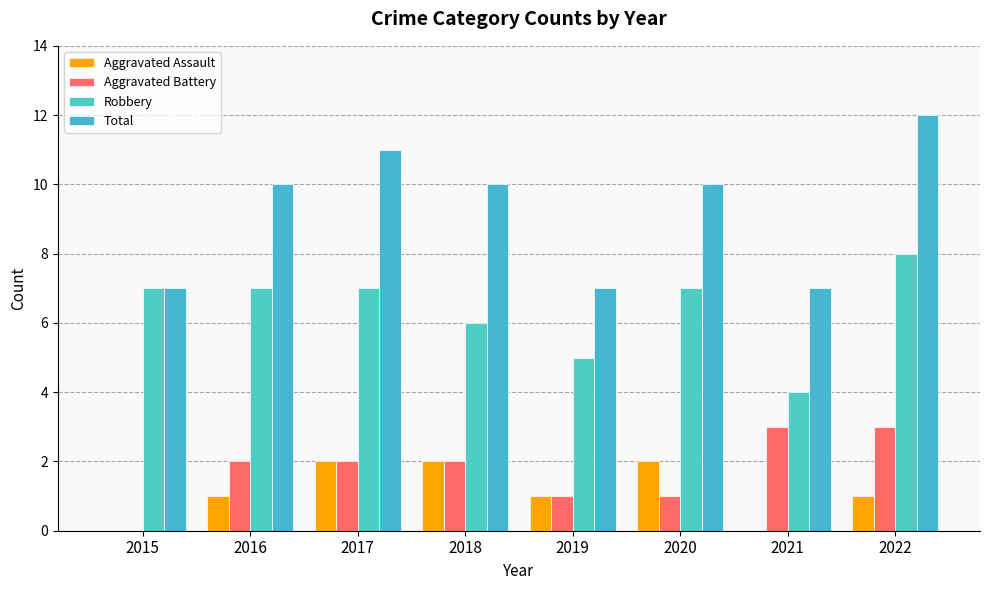

How many Total values are between 7 and 11?

7